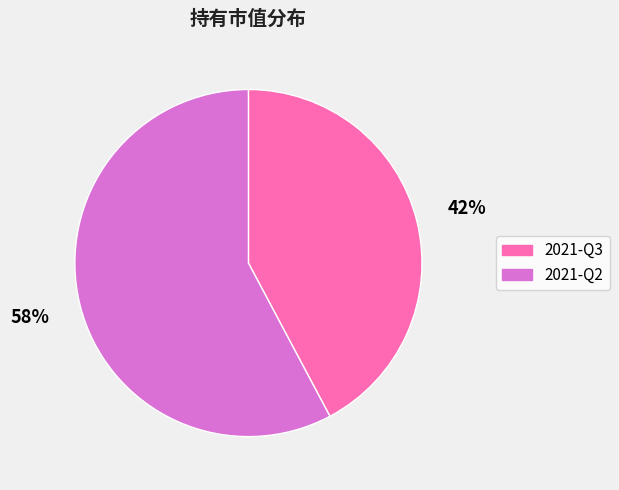

What percentage is the 2021-Q3 slice, to the nearest percent?

42%